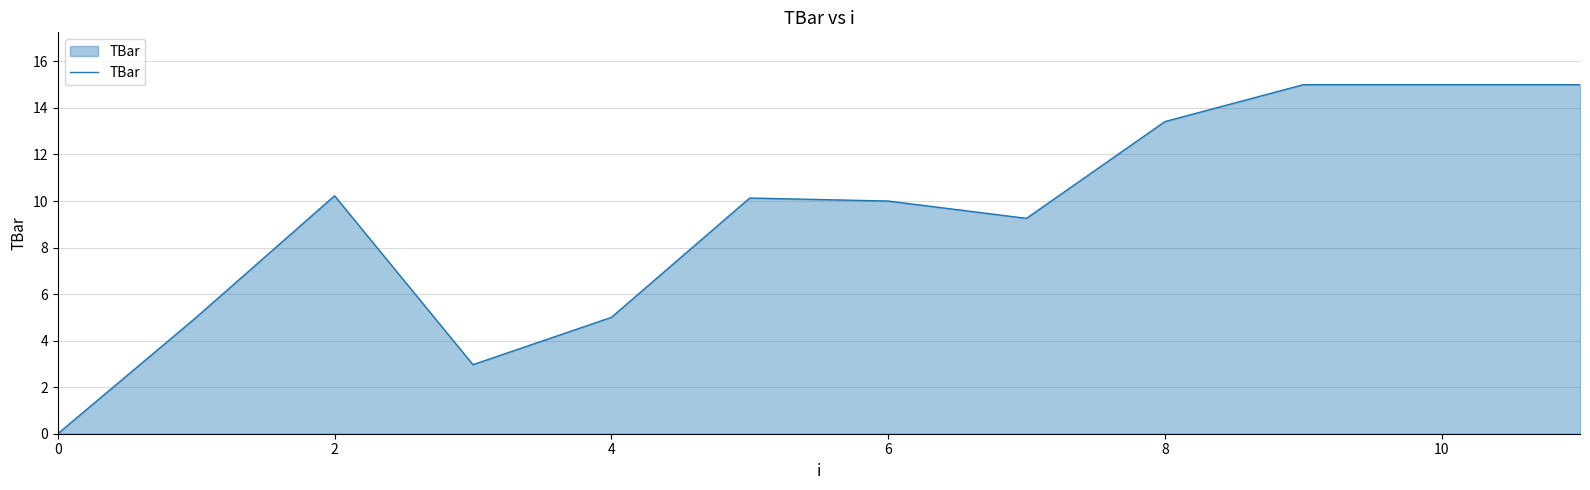

What is the difference between the maximum and minimum values?

15.0